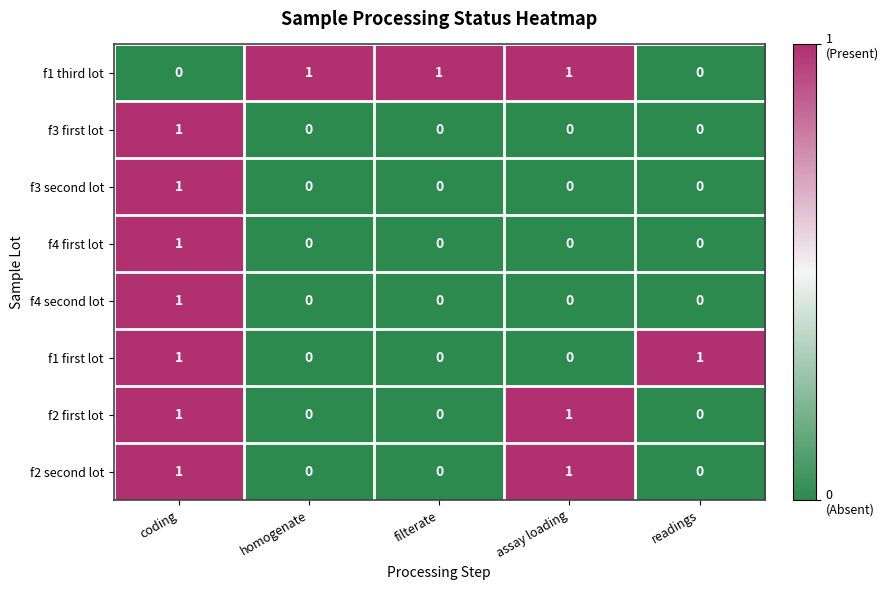

Which category has the highest value in the f3 second lot series?

coding